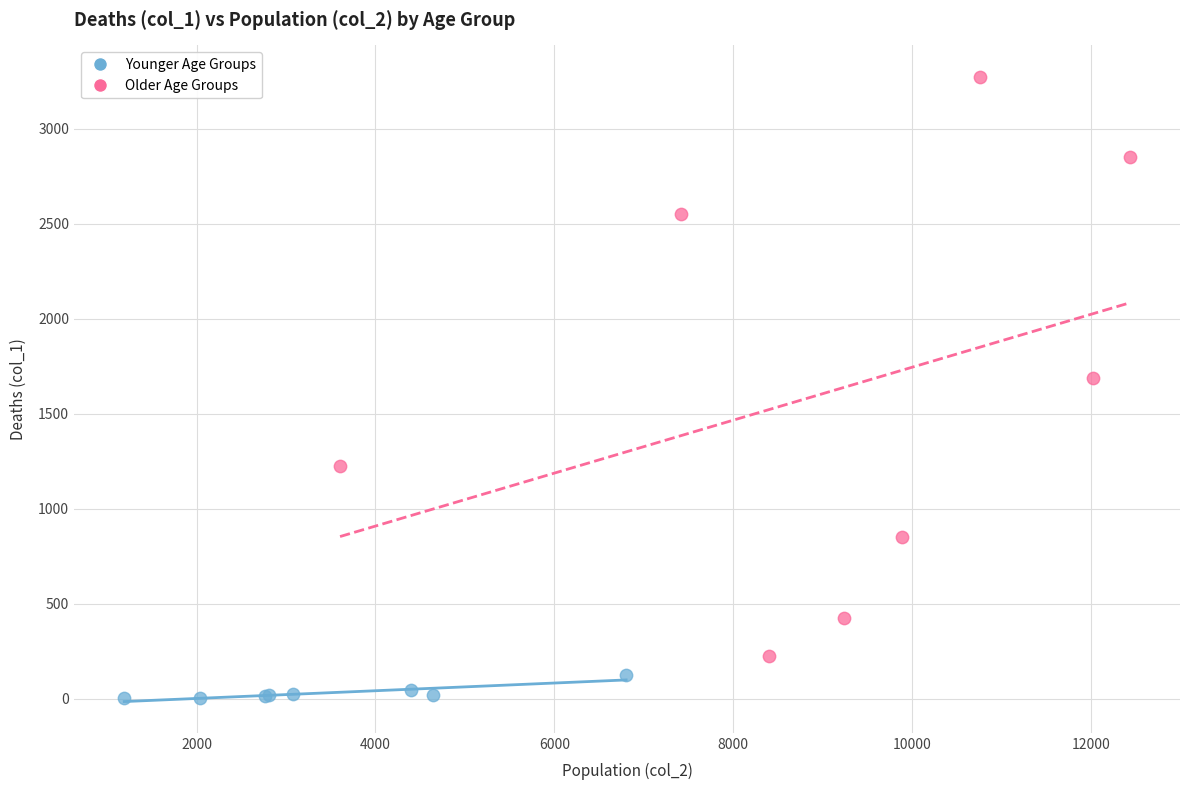

What are all the series names shown in the legend?

Younger Age Groups, Older Age Groups